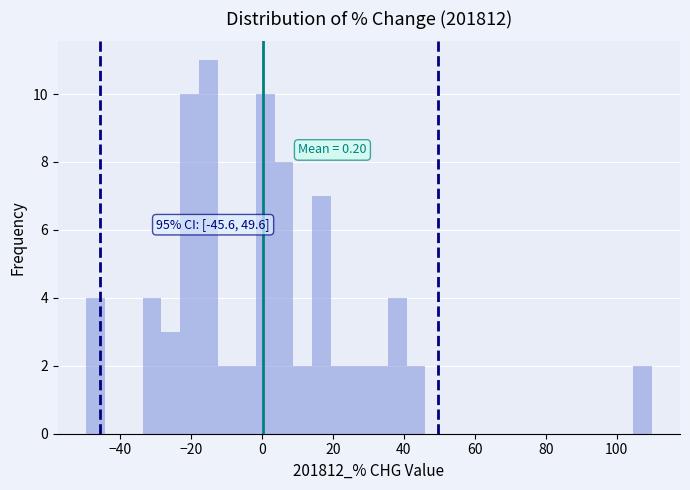

Read against the x-axis, roughly where is the centre of the tallest bar?

-16